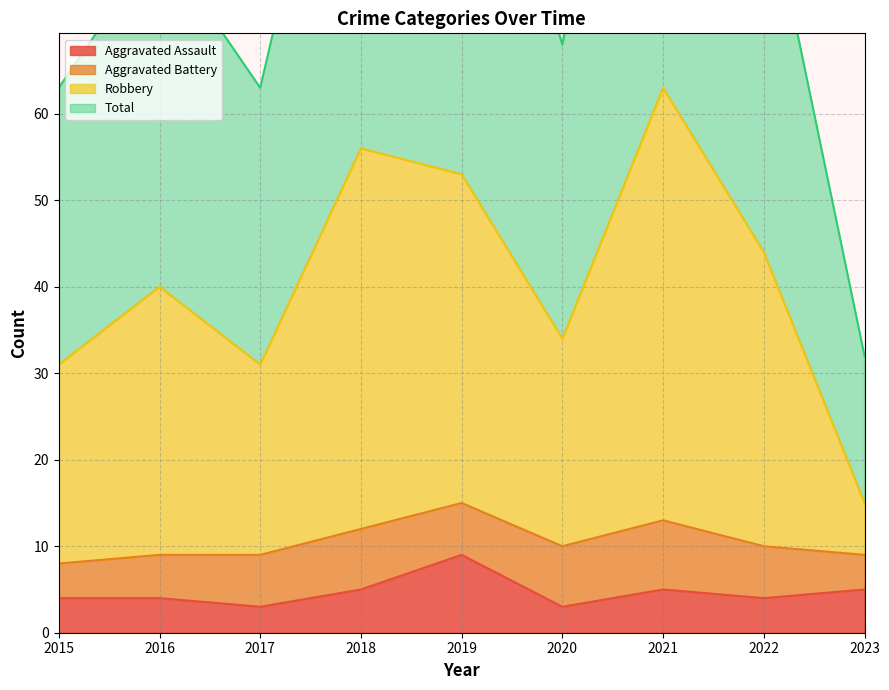

What is the maximum value for Aggravated Assault?

9